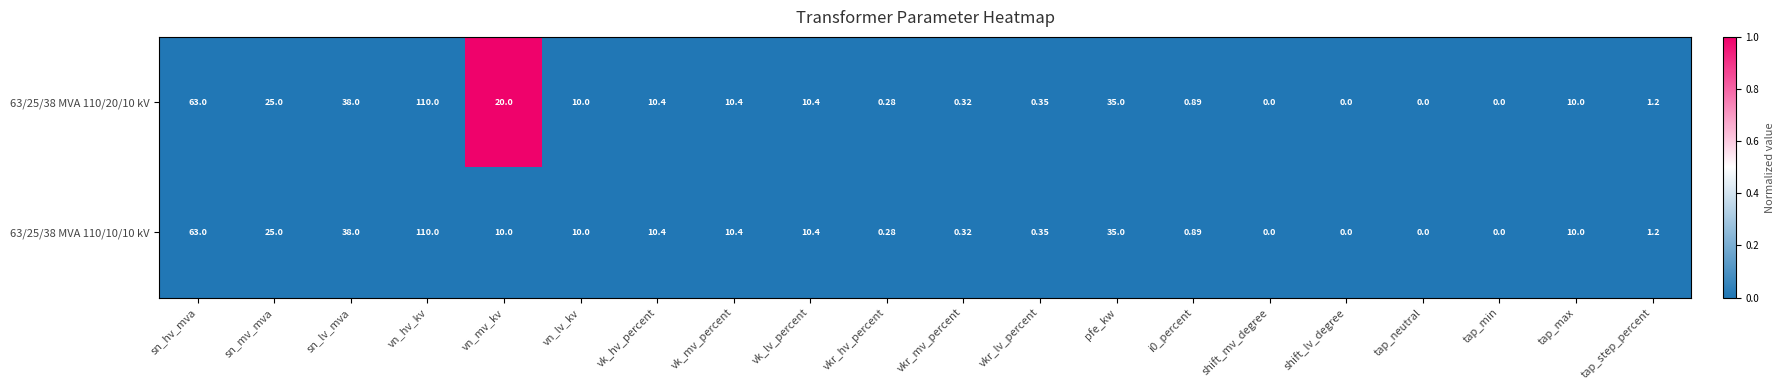

Where is 63/25/38 MVA 110/20/10 kV nearest to the value 55?

sn_hv_mva